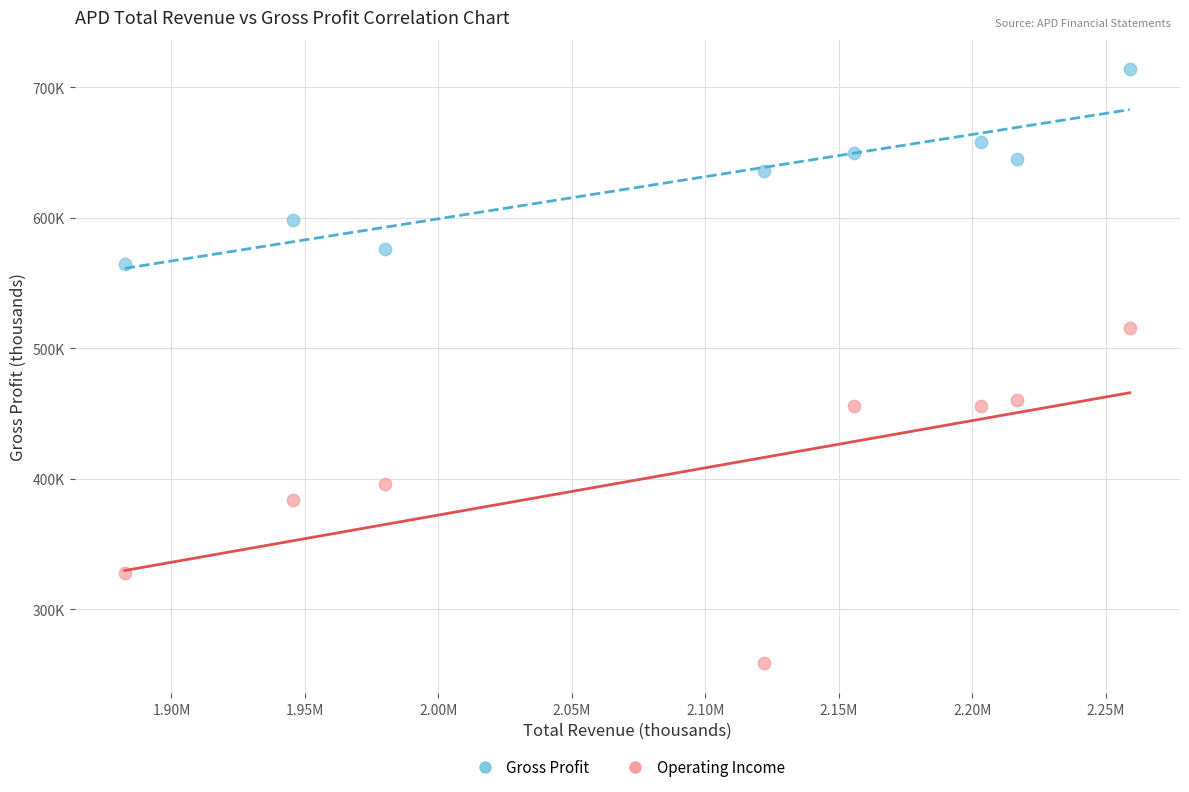

What are all the series names shown in the legend?

Gross Profit, Operating Income